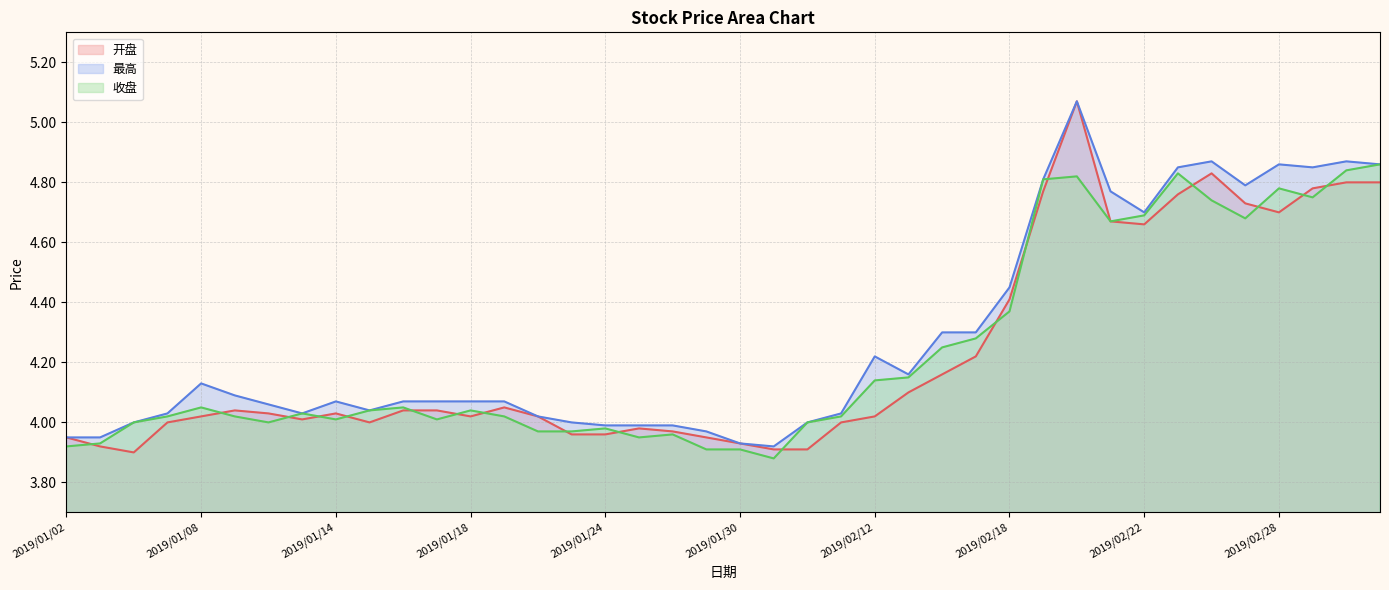

Reading right to left, what are all the values shown in this chart?

开盘: 2019/03/05=4.8	2019/03/04=4.8	2019/03/01=4.8	2019/02/28=4.7	2019/02/27=4.7	2019/02/26=4.8	2019/02/25=4.8	2019/02/22=4.7	2019/02/21=4.7	2019/02/20=5.1	2019/02/19=4.8	2019/02/18=4.4	2019/02/15=4.2	2019/02/14=4.2	2019/02/13=4.1	2019/02/12=4.0	2019/02/11=4.0	2019/02/01=3.9	2019/01/31=3.9	2019/01/30=3.9	2019/01/29=4.0	2019/01/28=4.0	2019/01/25=4.0	2019/01/24=4.0	2019/01/23=4.0	2019/01/22=4.0	2019/01/21=4.0	2019/01/18=4.0	2019/01/17=4.0	2019/01/16=4.0	2019/01/15=4.0	2019/01/14=4.0	2019/01/11=4.0	2019/01/10=4.0	2019/01/09=4.0	2019/01/08=4.0	2019/01/07=4.0	2019/01/04=3.9	2019/01/03=3.9	2019/01/02=4.0
最高: 2019/03/05=4.9	2019/03/04=4.9	2019/03/01=4.8	2019/02/28=4.9	2019/02/27=4.8	2019/02/26=4.9	2019/02/25=4.8	2019/02/22=4.7	2019/02/21=4.8	2019/02/20=5.1	2019/02/19=4.8	2019/02/18=4.5	2019/02/15=4.3	2019/02/14=4.3	2019/02/13=4.2	2019/02/12=4.2	2019/02/11=4.0	2019/02/01=4.0	2019/01/31=3.9	2019/01/30=3.9	2019/01/29=4.0	2019/01/28=4.0	2019/01/25=4.0	2019/01/24=4.0	2019/01/23=4.0	2019/01/22=4.0	2019/01/21=4.1	2019/01/18=4.1	2019/01/17=4.1	2019/01/16=4.1	2019/01/15=4.0	2019/01/14=4.1	2019/01/11=4.0	2019/01/10=4.1	2019/01/09=4.1	2019/01/08=4.1	2019/01/07=4.0	2019/01/04=4.0	2019/01/03=4.0	2019/01/02=4.0
收盘: 2019/03/05=4.9	2019/03/04=4.8	2019/03/01=4.8	2019/02/28=4.8	2019/02/27=4.7	2019/02/26=4.7	2019/02/25=4.8	2019/02/22=4.7	2019/02/21=4.7	2019/02/20=4.8	2019/02/19=4.8	2019/02/18=4.4	2019/02/15=4.3	2019/02/14=4.2	2019/02/13=4.2	2019/02/12=4.1	2019/02/11=4.0	2019/02/01=4.0	2019/01/31=3.9	2019/01/30=3.9	2019/01/29=3.9	2019/01/28=4.0	2019/01/25=4.0	2019/01/24=4.0	2019/01/23=4.0	2019/01/22=4.0	2019/01/21=4.0	2019/01/18=4.0	2019/01/17=4.0	2019/01/16=4.0	2019/01/15=4.0	2019/01/14=4.0	2019/01/11=4.0	2019/01/10=4.0	2019/01/09=4.0	2019/01/08=4.0	2019/01/07=4.0	2019/01/04=4.0	2019/01/03=3.9	2019/01/02=3.9